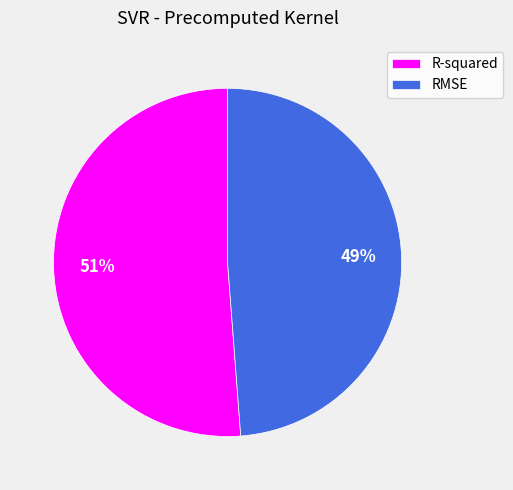

Rank the categories by value from highest to lowest.

R-squared, RMSE